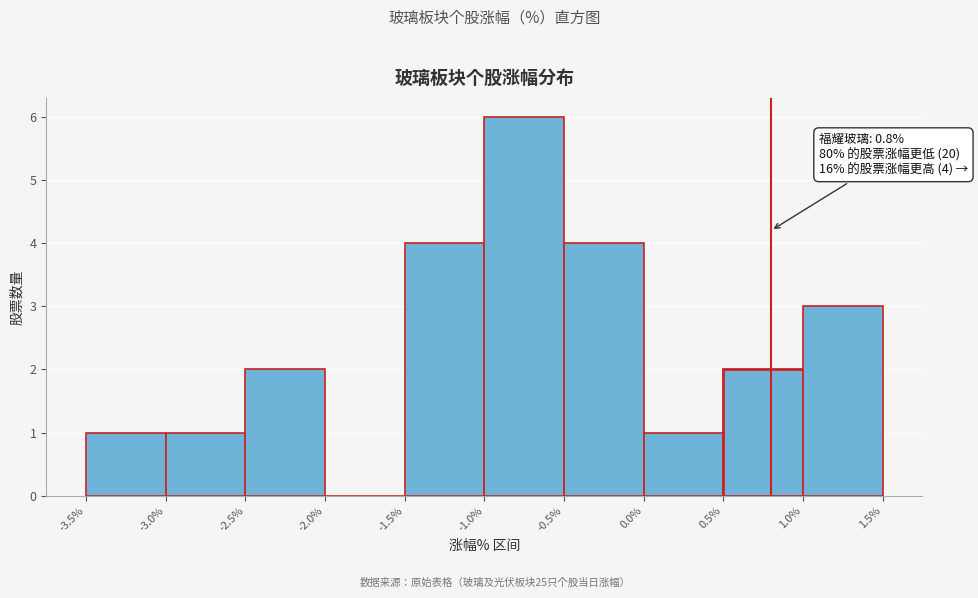

Which range on the x-axis has the tallest bar?

-1.0% to -0.5%